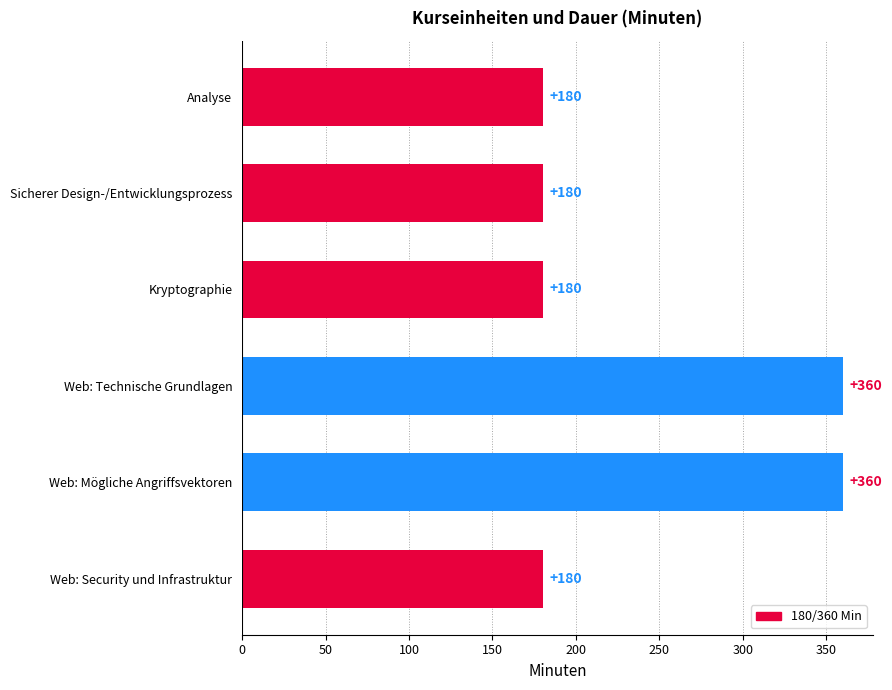

What is the difference between the second highest and minimum values?

180